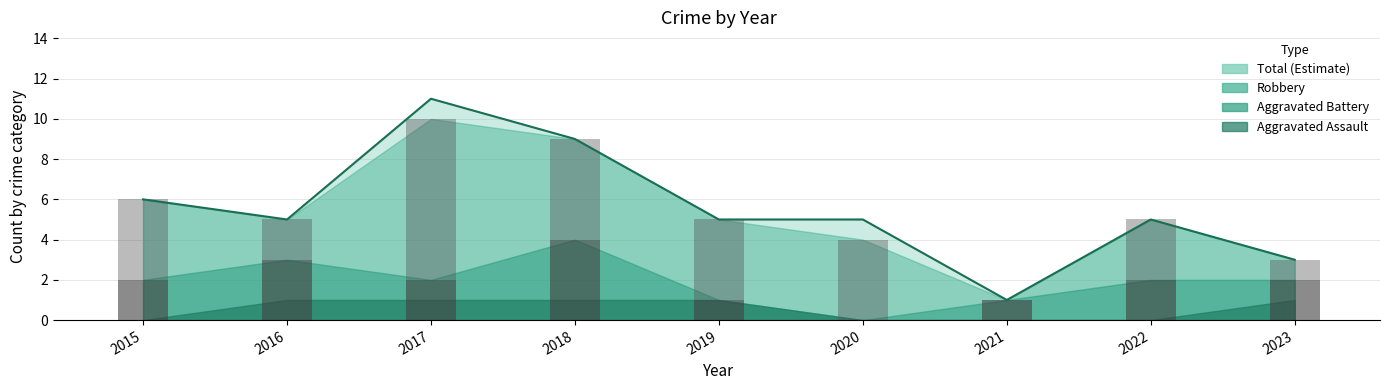

What is the difference between the maximum and second lowest values in the Total series?

8